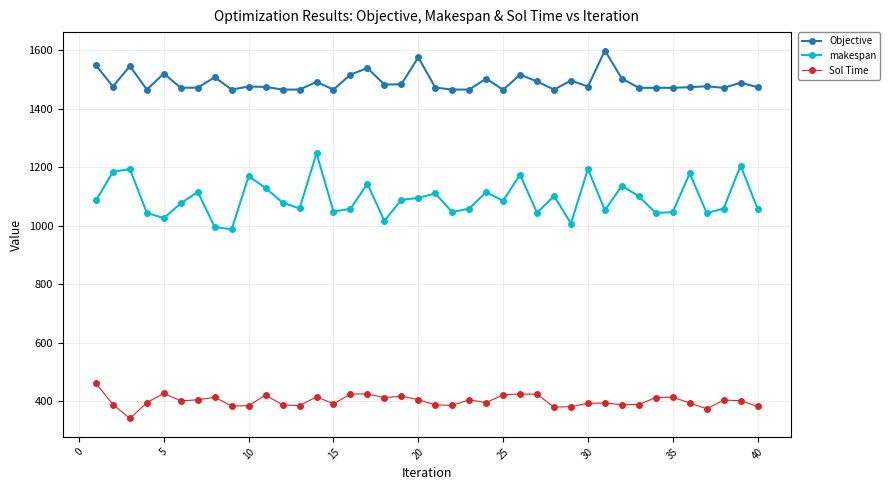

What is the lowest value of the Sol Time series?

340.8